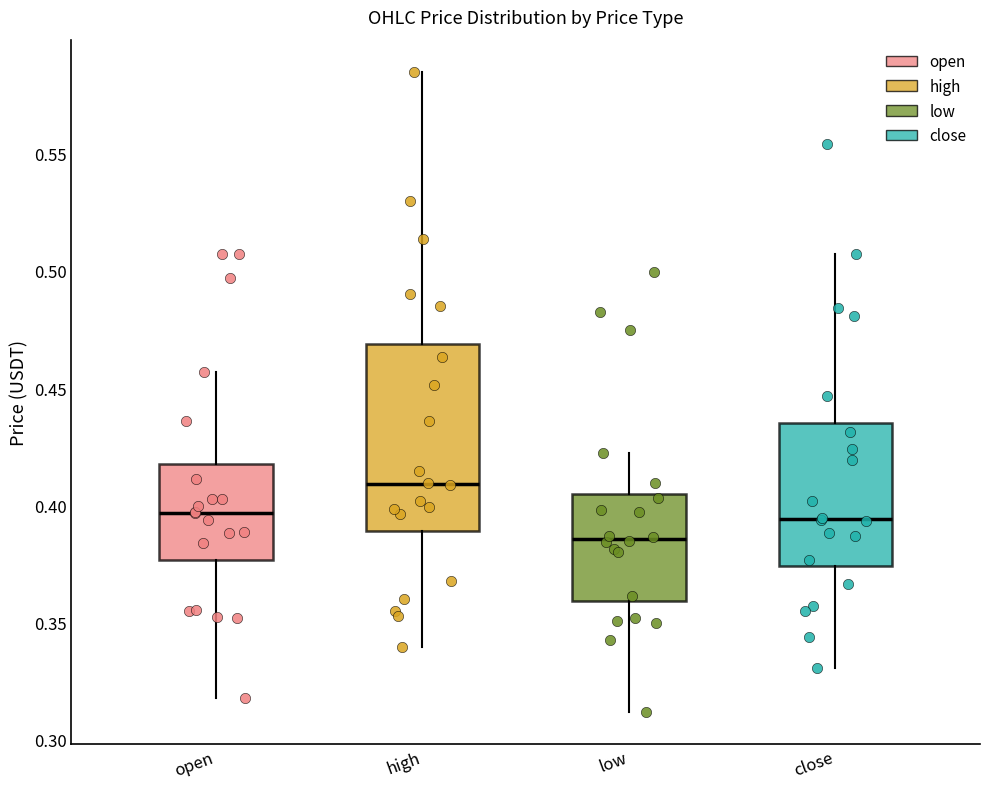

Where does the median line of the box for close sit on the y-axis? The values are not printed on the chart, so give them approximately, as read against the axis.

0.395